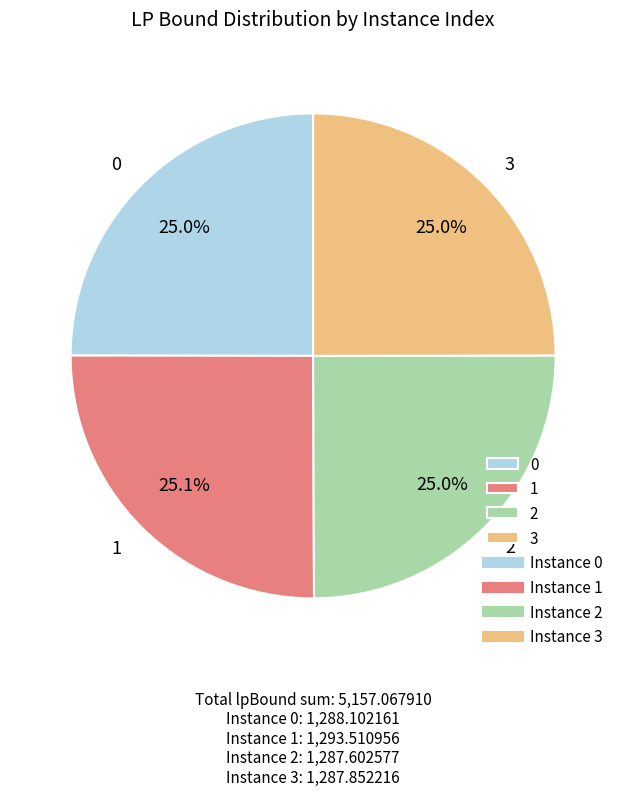

Is 1 the majority of the pie?

No